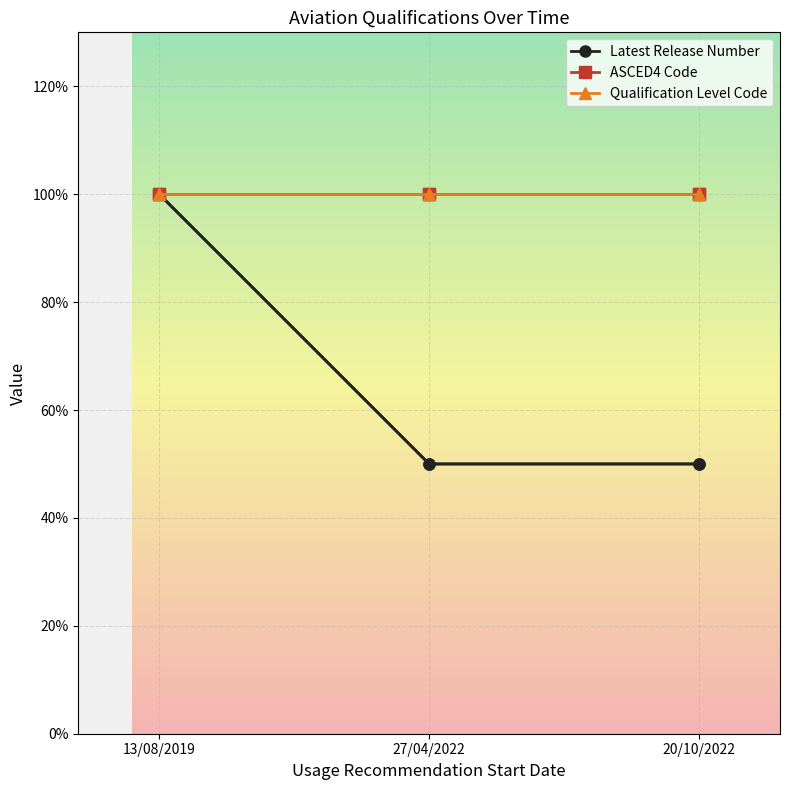

Is this an area chart (filled region under the line)?

No